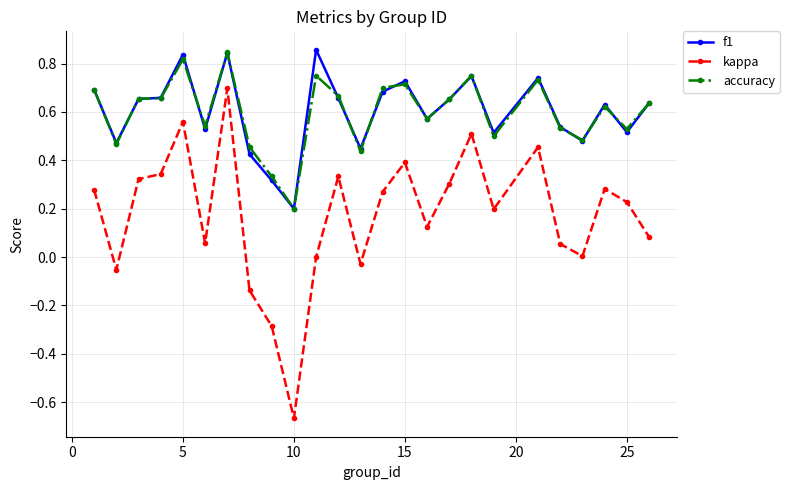

True or false: kappa has more than 2 interior local peaks.

True